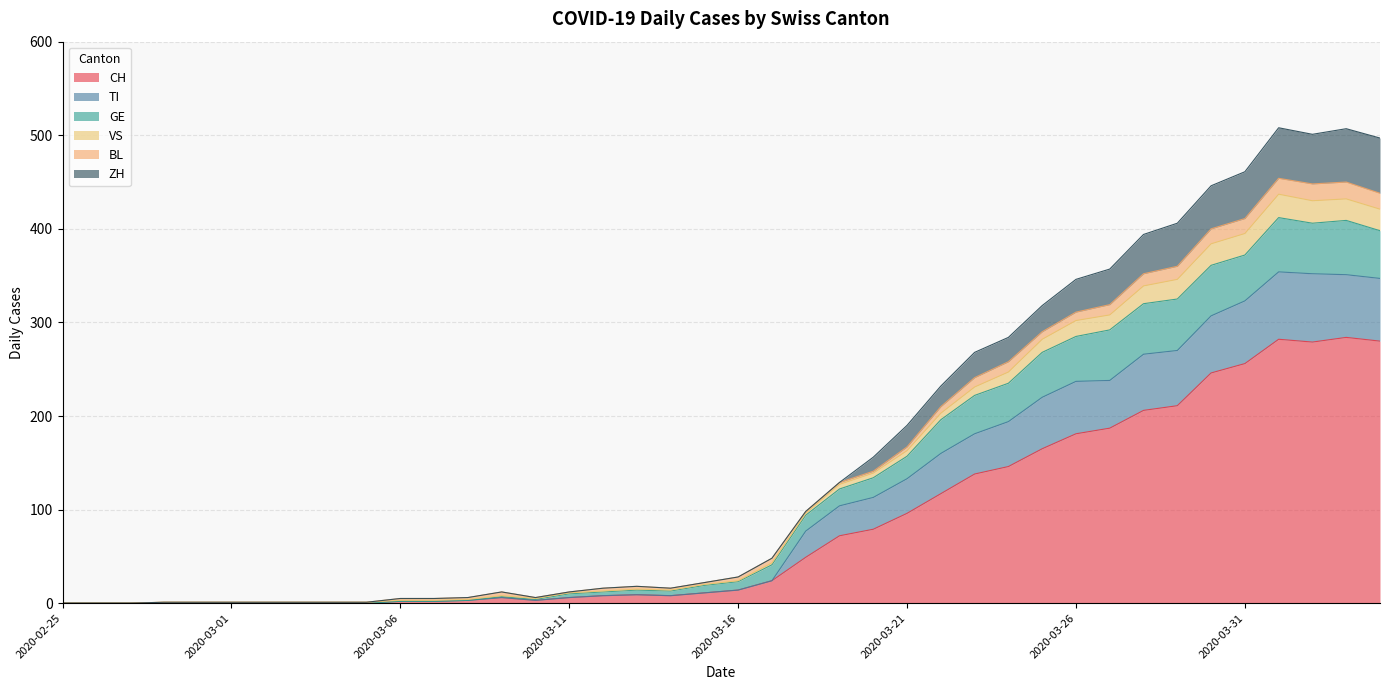

Rank the categories by ZH value from lowest to highest.

2020-02-25, 2020-02-26, 2020-02-27, 2020-02-28, 2020-02-29, 2020-03-01, 2020-03-02, 2020-03-03, 2020-03-04, 2020-03-05, 2020-03-06, 2020-03-07, 2020-03-08, 2020-03-10, 2020-03-09, 2020-03-11, 2020-03-12, 2020-03-14, 2020-03-13, 2020-03-15, 2020-03-16, 2020-03-17, 2020-03-18, 2020-03-19, 2020-03-20, 2020-03-21, 2020-03-22, 2020-03-23, 2020-03-24, 2020-03-25, 2020-03-26, 2020-03-27, 2020-03-28, 2020-03-29, 2020-03-30, 2020-03-31, 2020-04-04, 2020-04-03, 2020-04-02, 2020-04-01